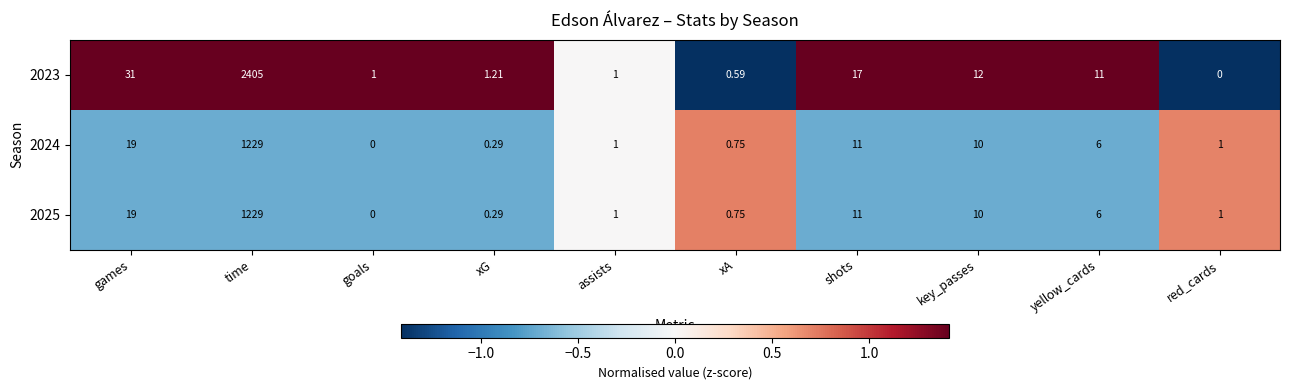

At which category does the chart reach its peak across all series?

time